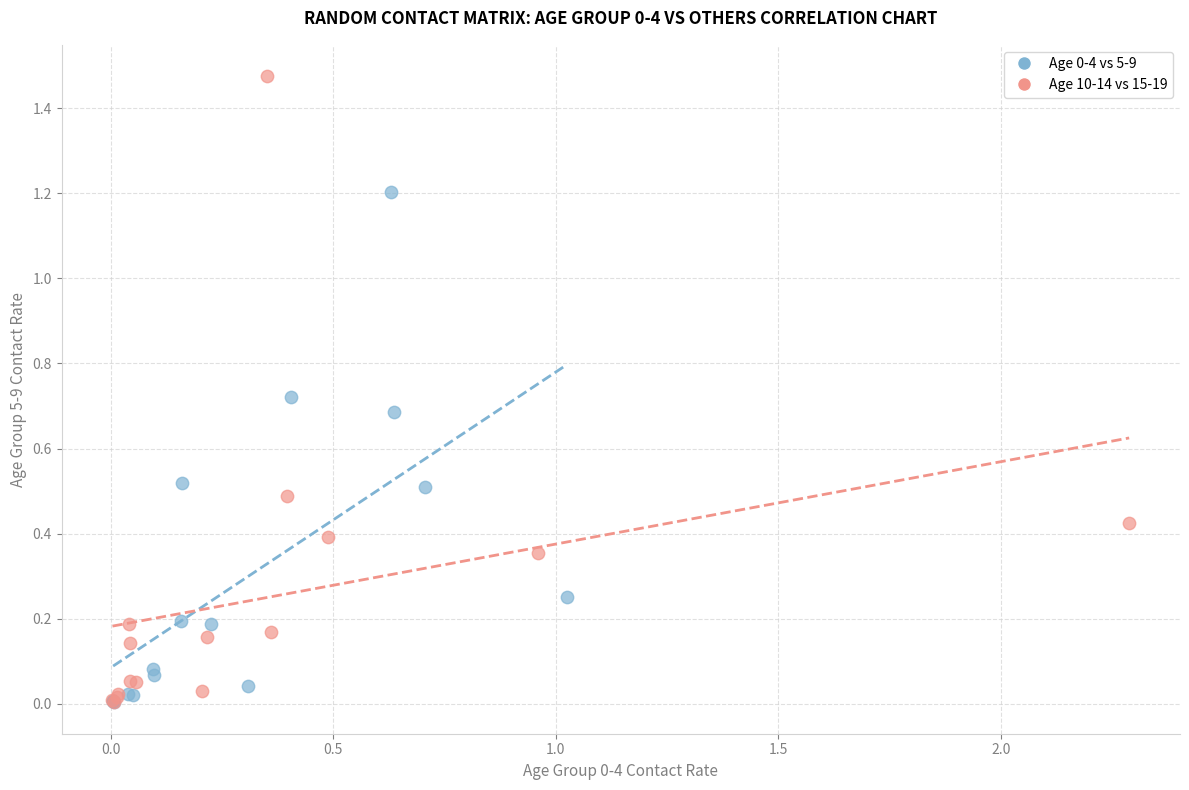

Which series has the largest Y range (max minus min)?

Age 10-14 vs 15-19